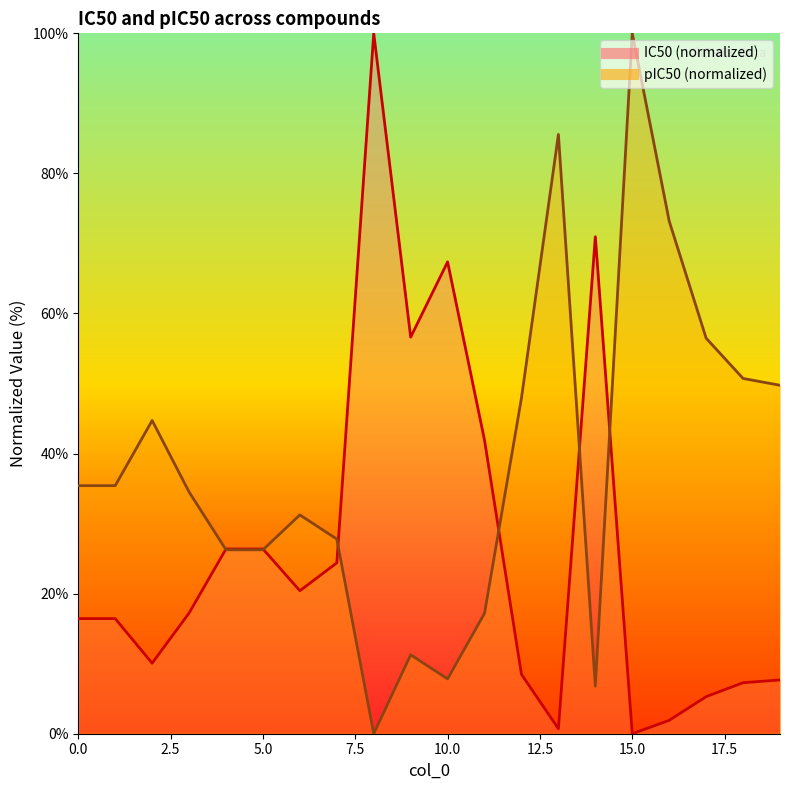

In IC50, how many points are lower than both neighbors (excluding endpoints)?

5